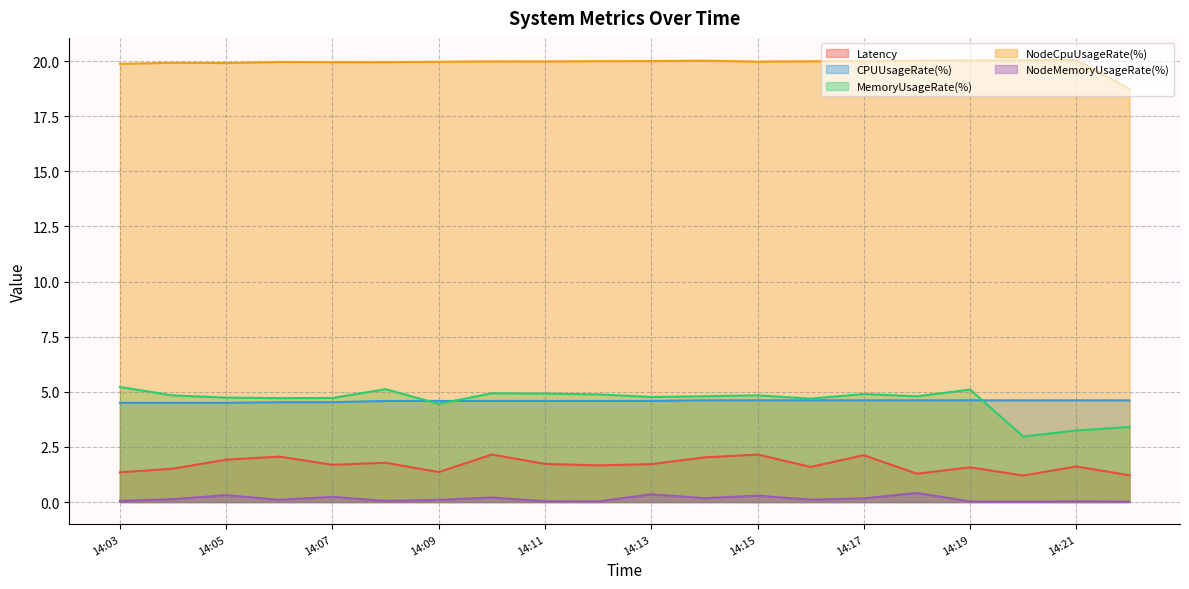

How many data points in MemoryUsageRate(%) are less than 4?

3